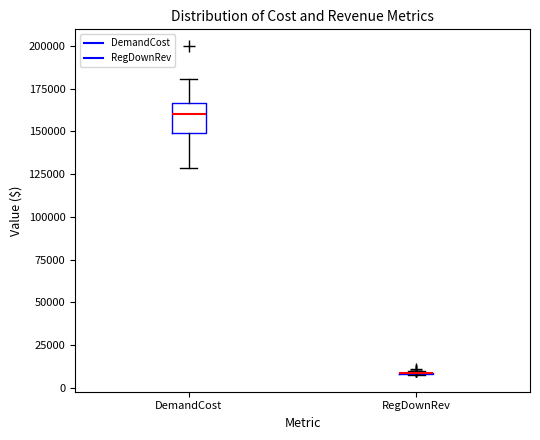

Reading left to right, read every box against the y-axis: the position of its median line, the range the box covers, and the ends of its whiskers. The values are not printed on the chart, so give them approximately, as read against the axis.

DemandCost: median 160000, box 150000 to 165000, whiskers 130000 to 180000
RegDownRev: box collapsed to a line at 10000, whiskers 5000 to 10000